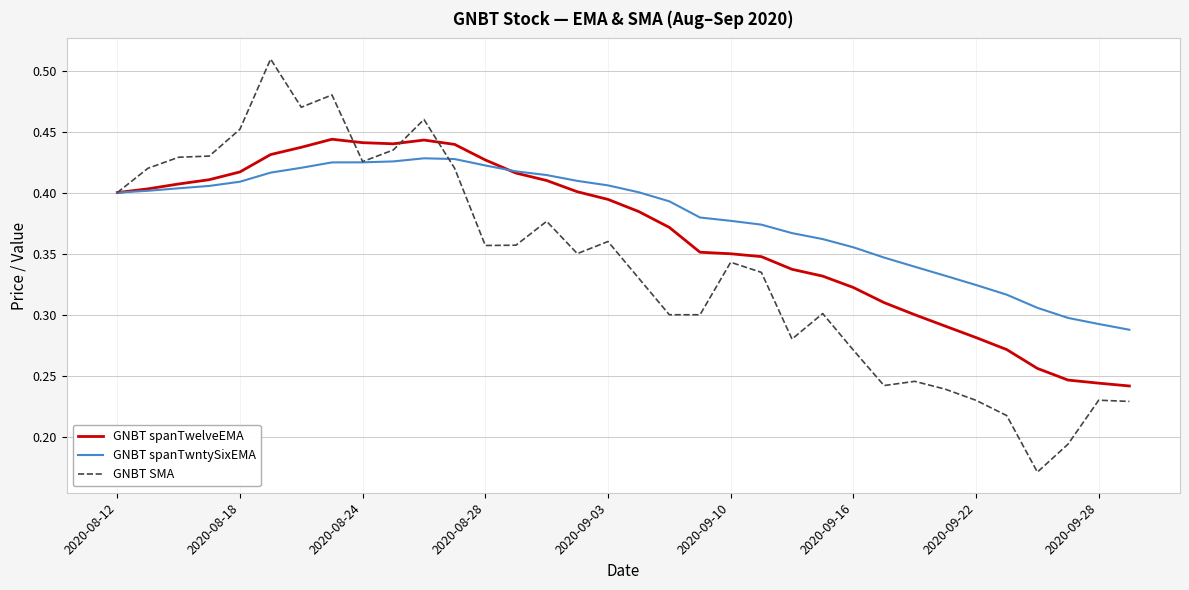

List the series in order of their overall mean, lowest first.

GNBT SMA, GNBT spanTwelveEMA, GNBT spanTwntySixEMA